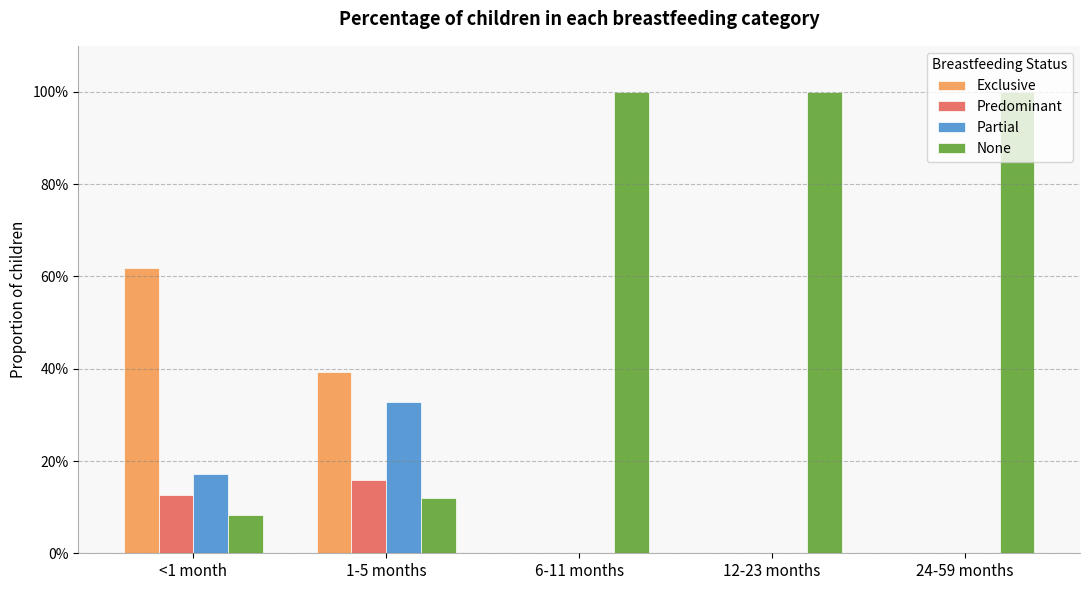

What is the value of the Partial bar at the 2nd from the left?

0.3